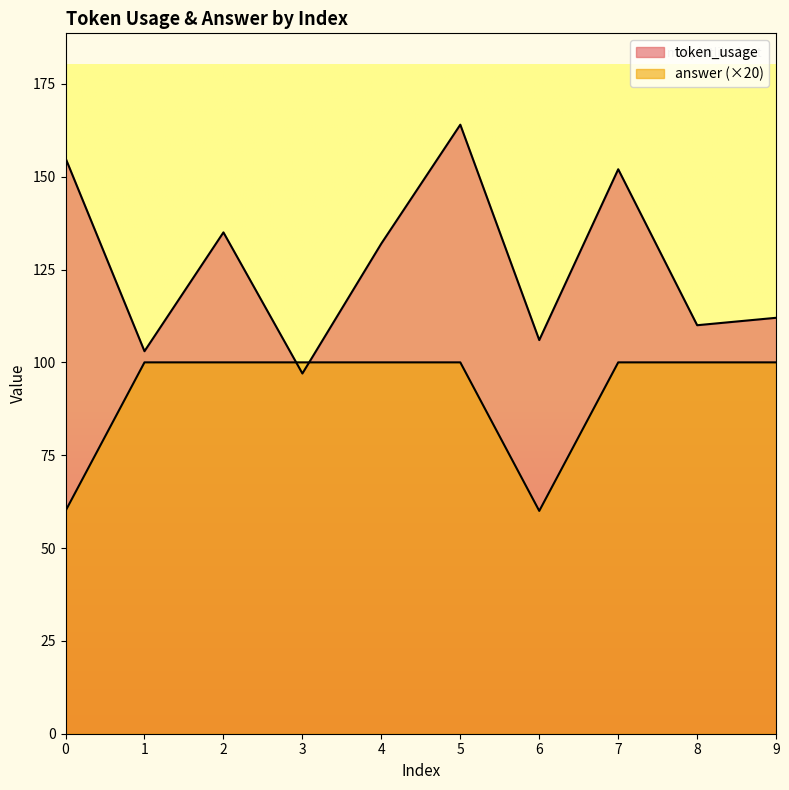

List the series in order of their peak value, lowest first.

answer, token_usage